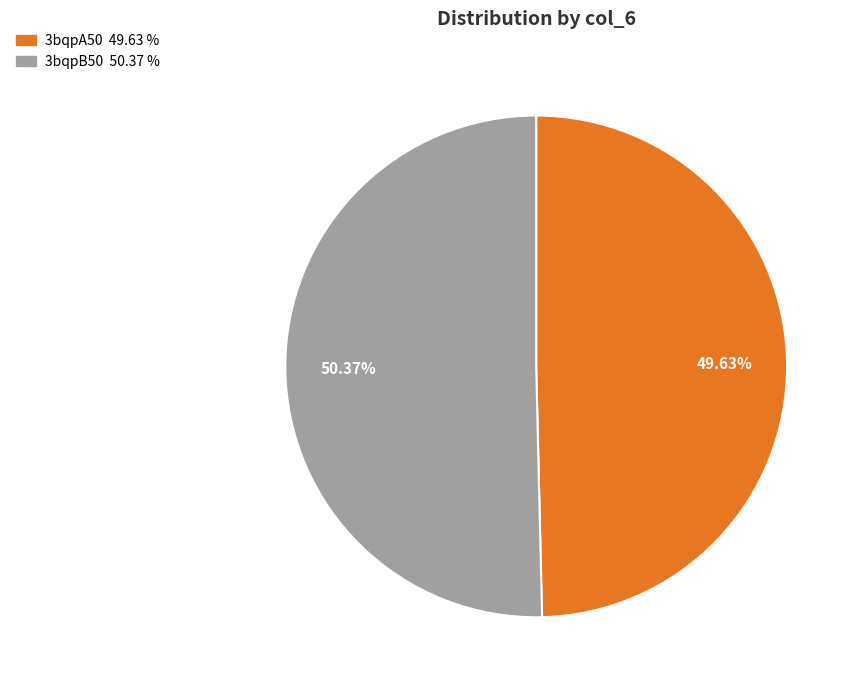

To the nearest percent, what is the difference between the largest and smallest slice percentages?

1%